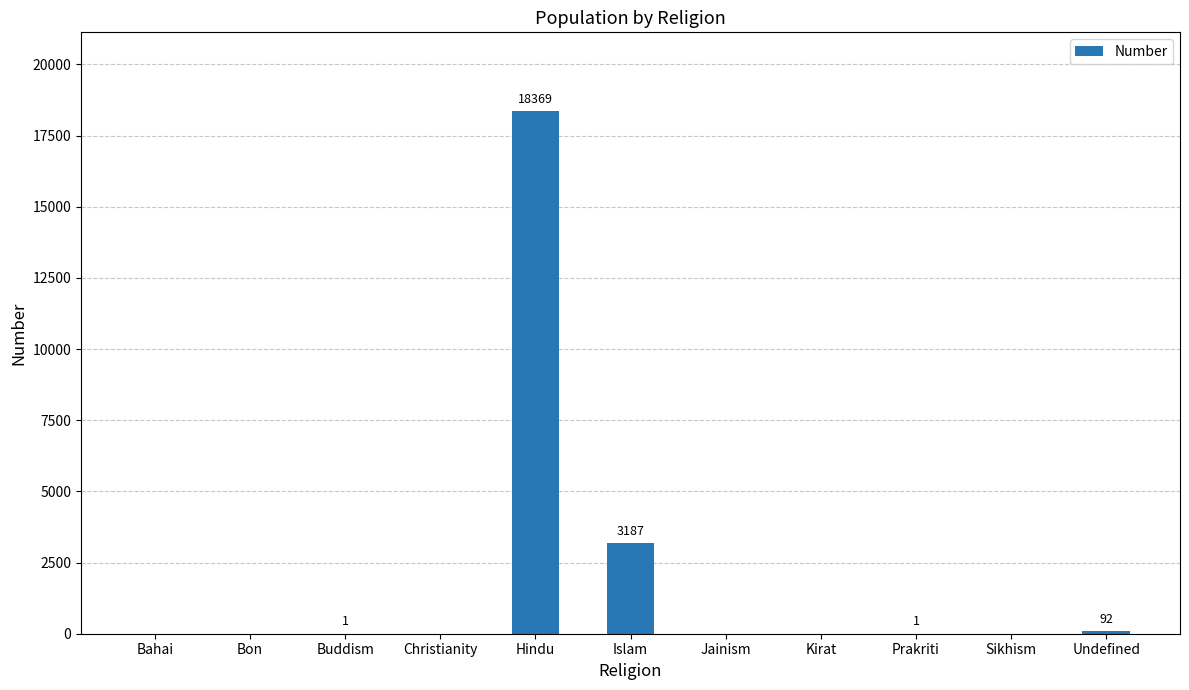

Where is the data nearest to the value 9184?

Islam